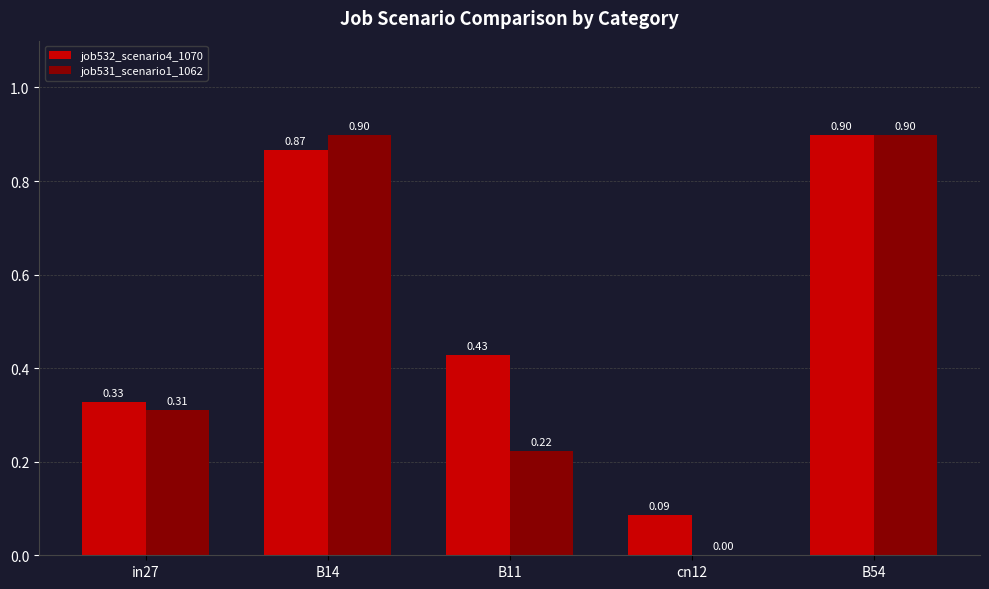

What is the sum of the job531_scenario1_1062 values at in27 and B14?

1.2